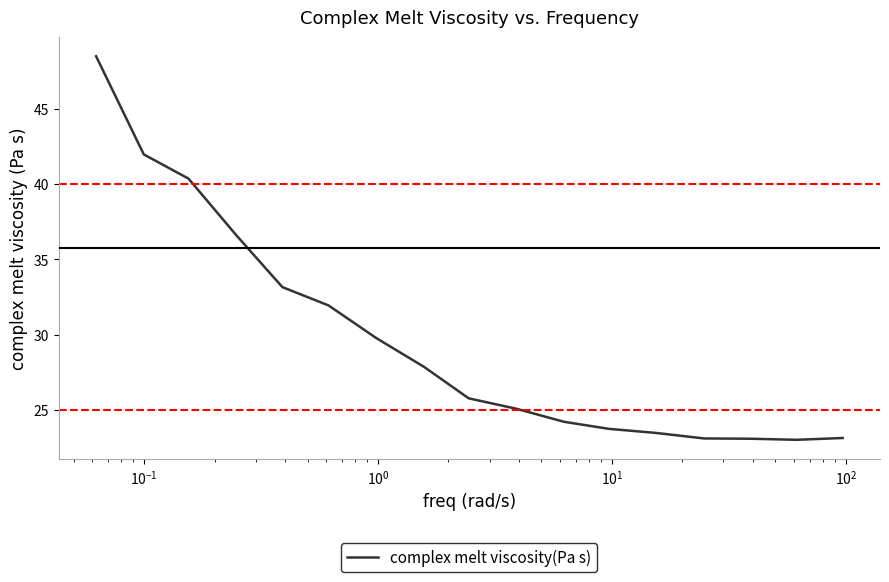

Is this an area chart (filled region under the line)?

No